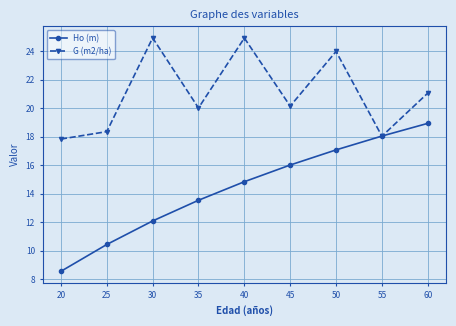

What is the sum of all G (m2/ha) values?

189.2